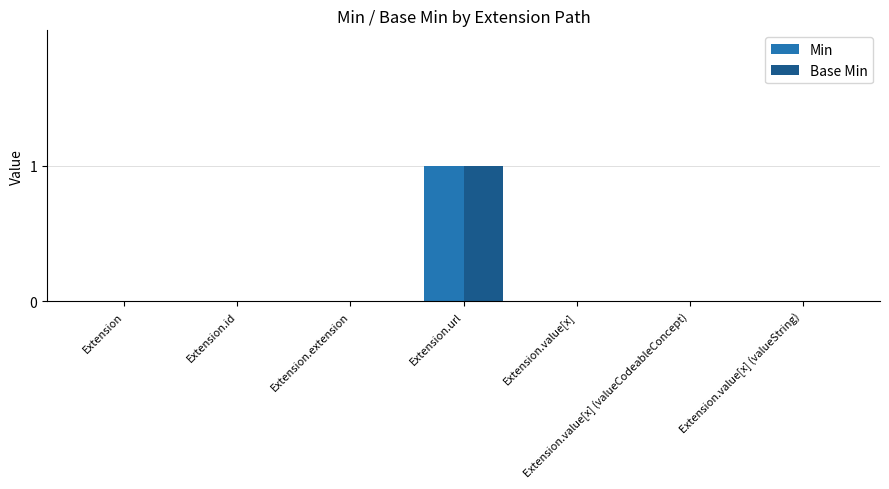

How many groups of bars are there?

7